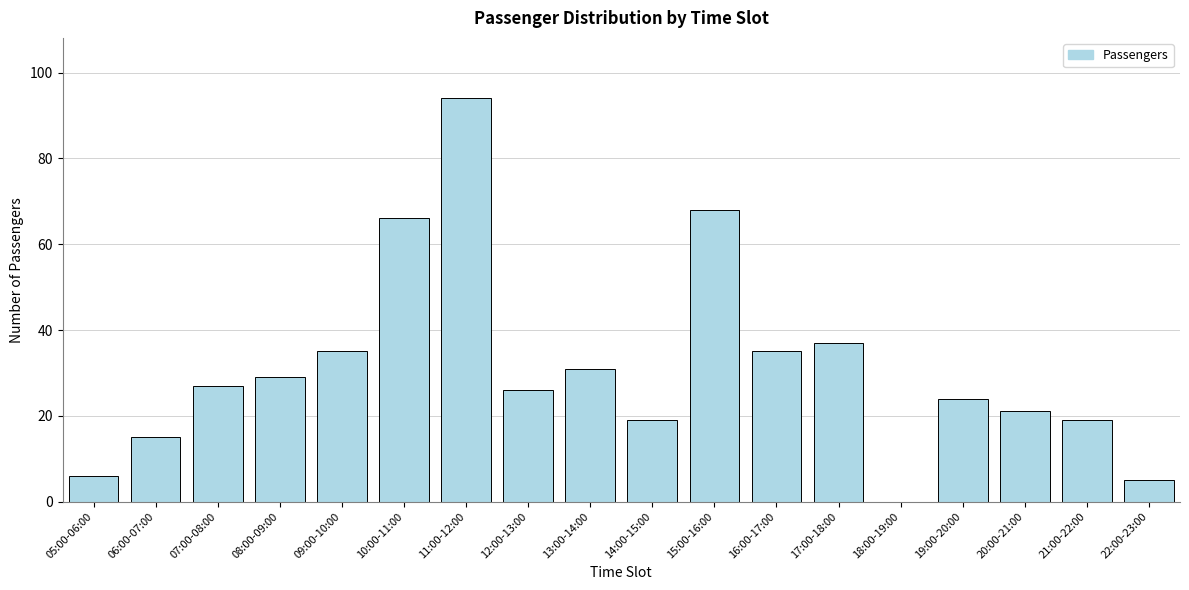

Reading left to right, what are all the values shown in this chart?

05:00-06:00=6	06:00-07:00=15	07:00-08:00=27	08:00-09:00=29	09:00-10:00=35	10:00-11:00=66	11:00-12:00=94	12:00-13:00=26	13:00-14:00=31	14:00-15:00=19	15:00-16:00=68	16:00-17:00=35	17:00-18:00=37	18:00-19:00=0	19:00-20:00=24	20:00-21:00=21	21:00-22:00=19	22:00-23:00=5